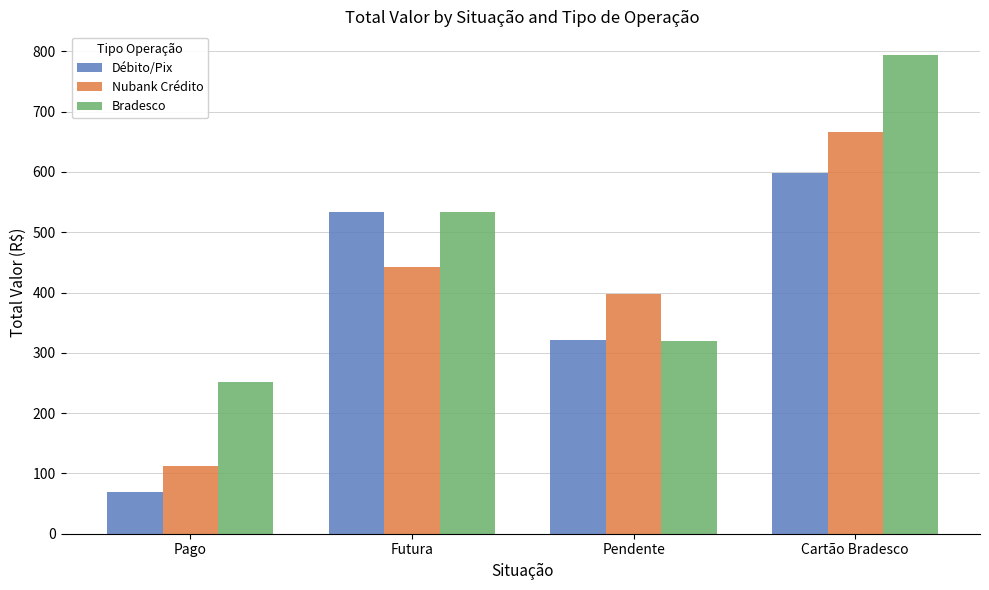

Reading left to right, extract all data points from this chart.

Débito/Pix: Pago=68.7	Futura=533.4	Pendente=320.6	Cartão Bradesco=597.4
Nubank Crédito: Pago=111.8	Futura=442.7	Pendente=397.0	Cartão Bradesco=665.4
Bradesco: Pago=252.0	Futura=533.4	Pendente=319.0	Cartão Bradesco=793.5